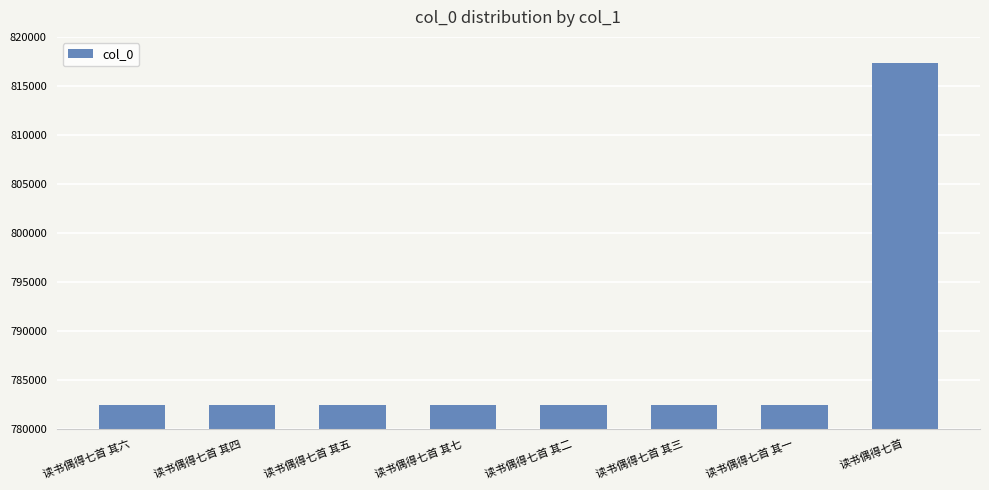

Is it true that the value at 读书偶得七首 其四 is 782434?

True